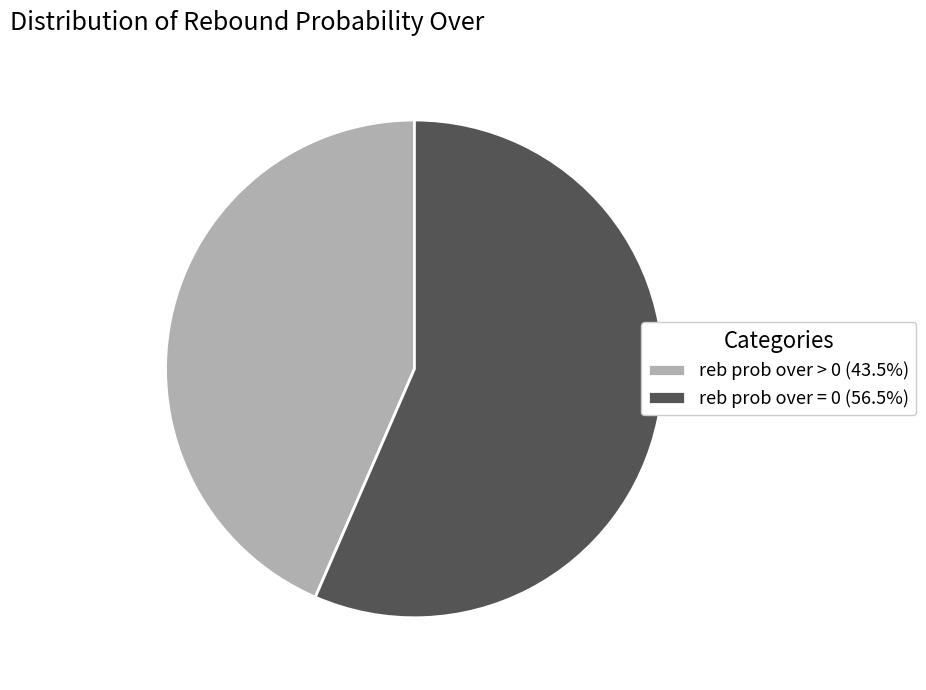

Approximately how many times larger is the value at reb prob over > 0 (43.5%) compared to reb prob over = 0 (56.5%)?

0.8